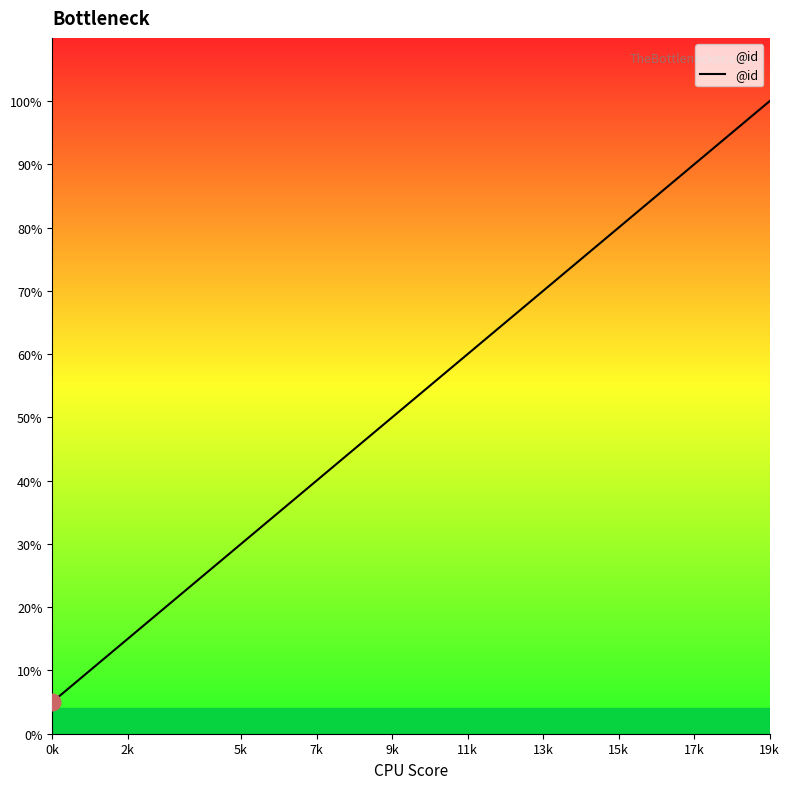

Reading right to left, what are all the values shown in this chart?

100.0	95.0	90.0	85.0	80.0	75.0	70.0	65.0	60.0	55.0	50.0	45.0	40.0	35.0	30.0	25.0	15.0	10.0	5.0